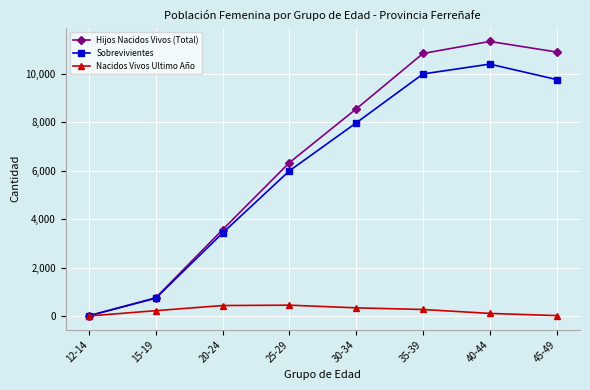

How many data points in Hijos Nacidos Vivos (Total) are less than 8548?

4